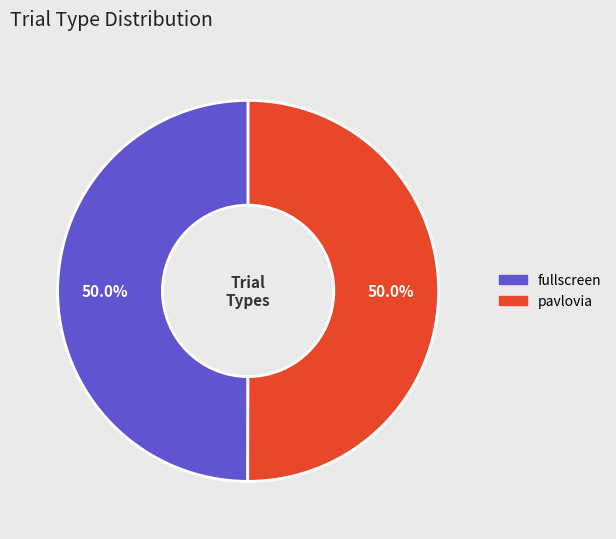

What is the ratio of the value at fullscreen to the value at pavlovia?

1.0